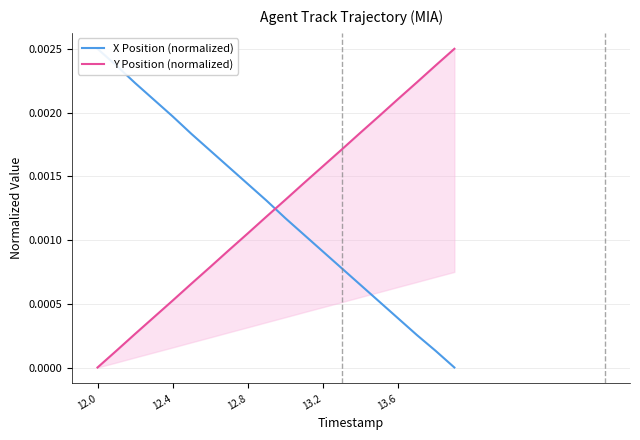

True or false: Y Position (normalized) has more than 2 points higher than both neighbors.

False